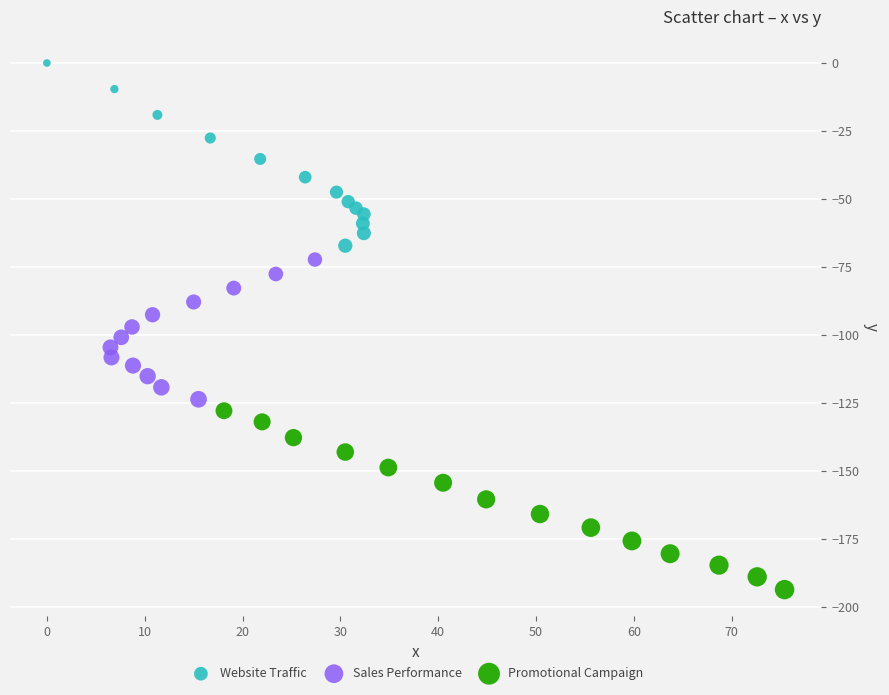

Which series reaches the maximum Y coordinate?

Website Traffic